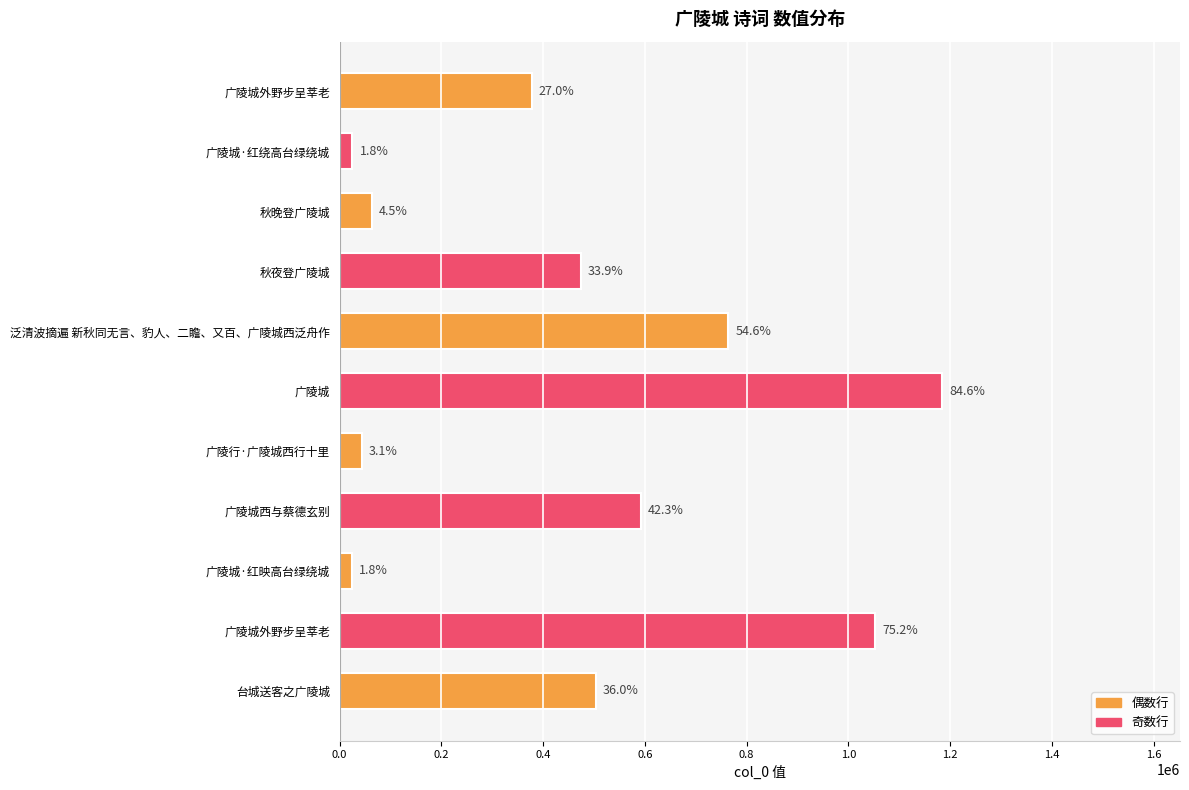

Does the chart contain any negative values?

No